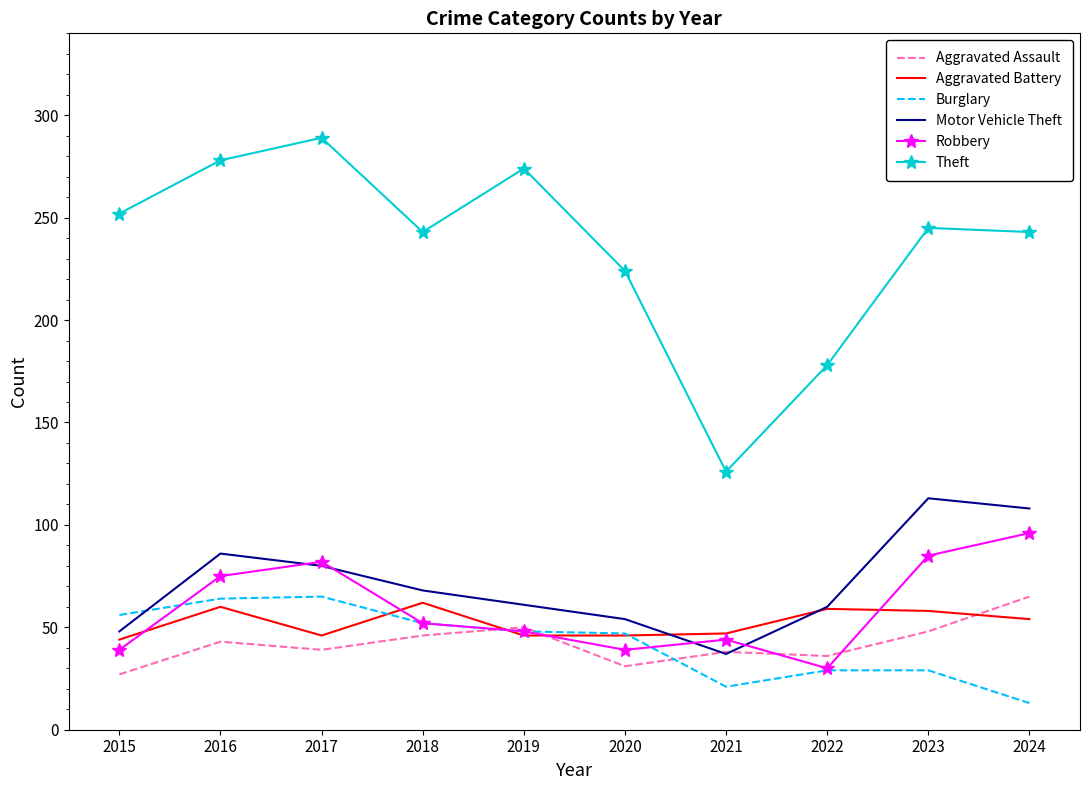

What is the maximum value shown in the chart?

289